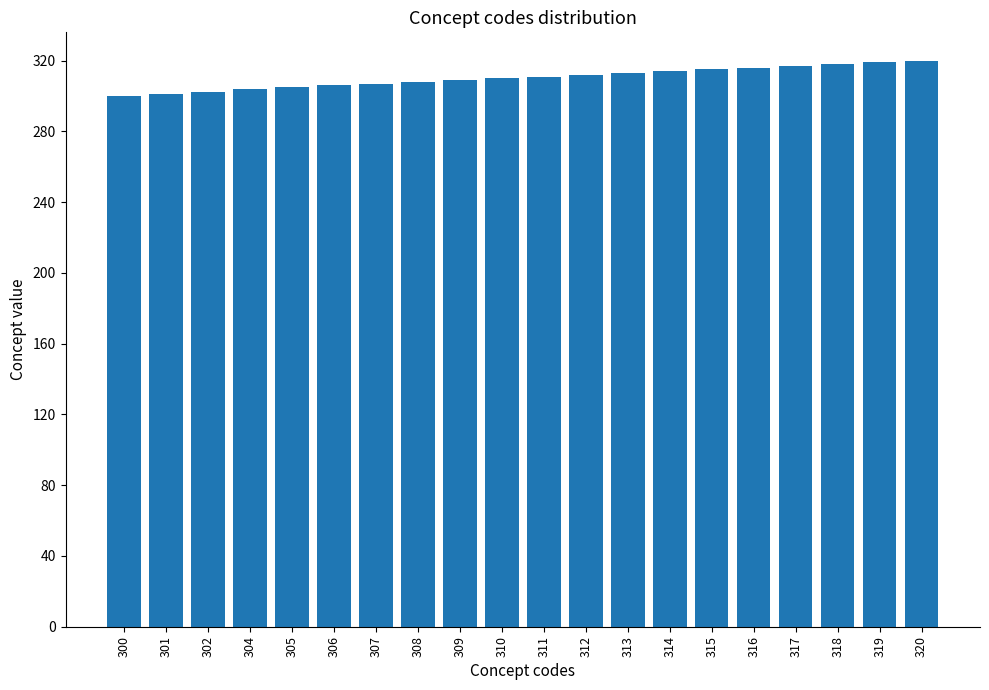

Does the chart contain stacked bars?

No